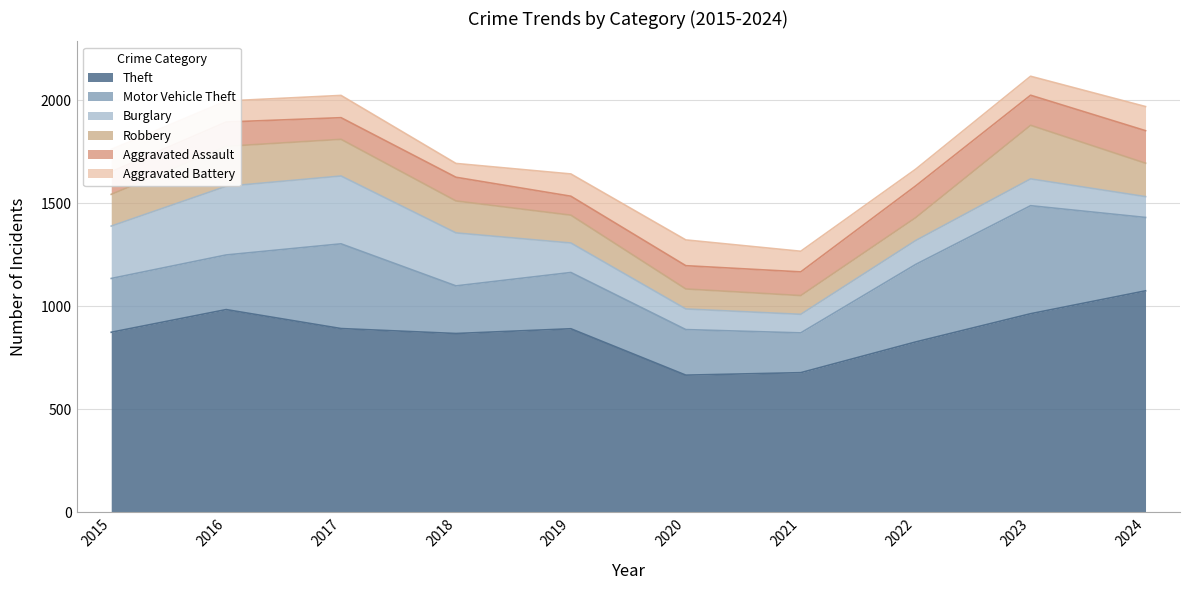

Between which two adjacent categories do Motor Vehicle Theft and Burglary first intersect?

2015 and 2016